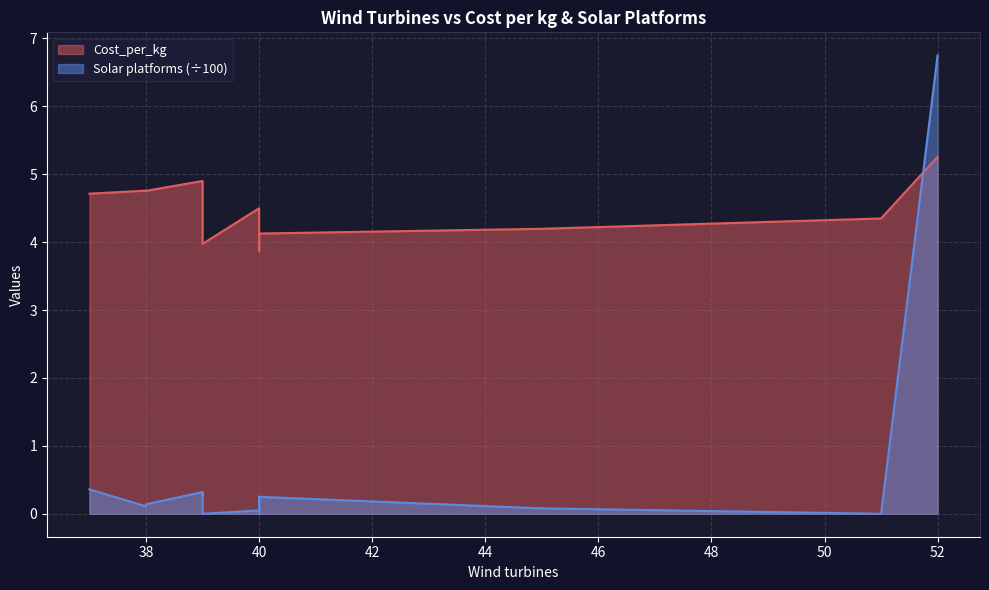

Which has a higher value, 45 or 37?

37